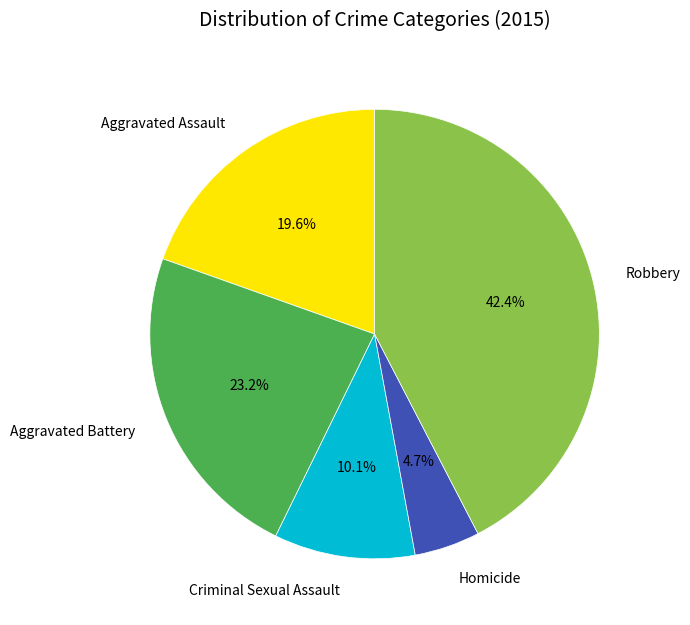

Which category has the biggest portion of the pie?

Robbery